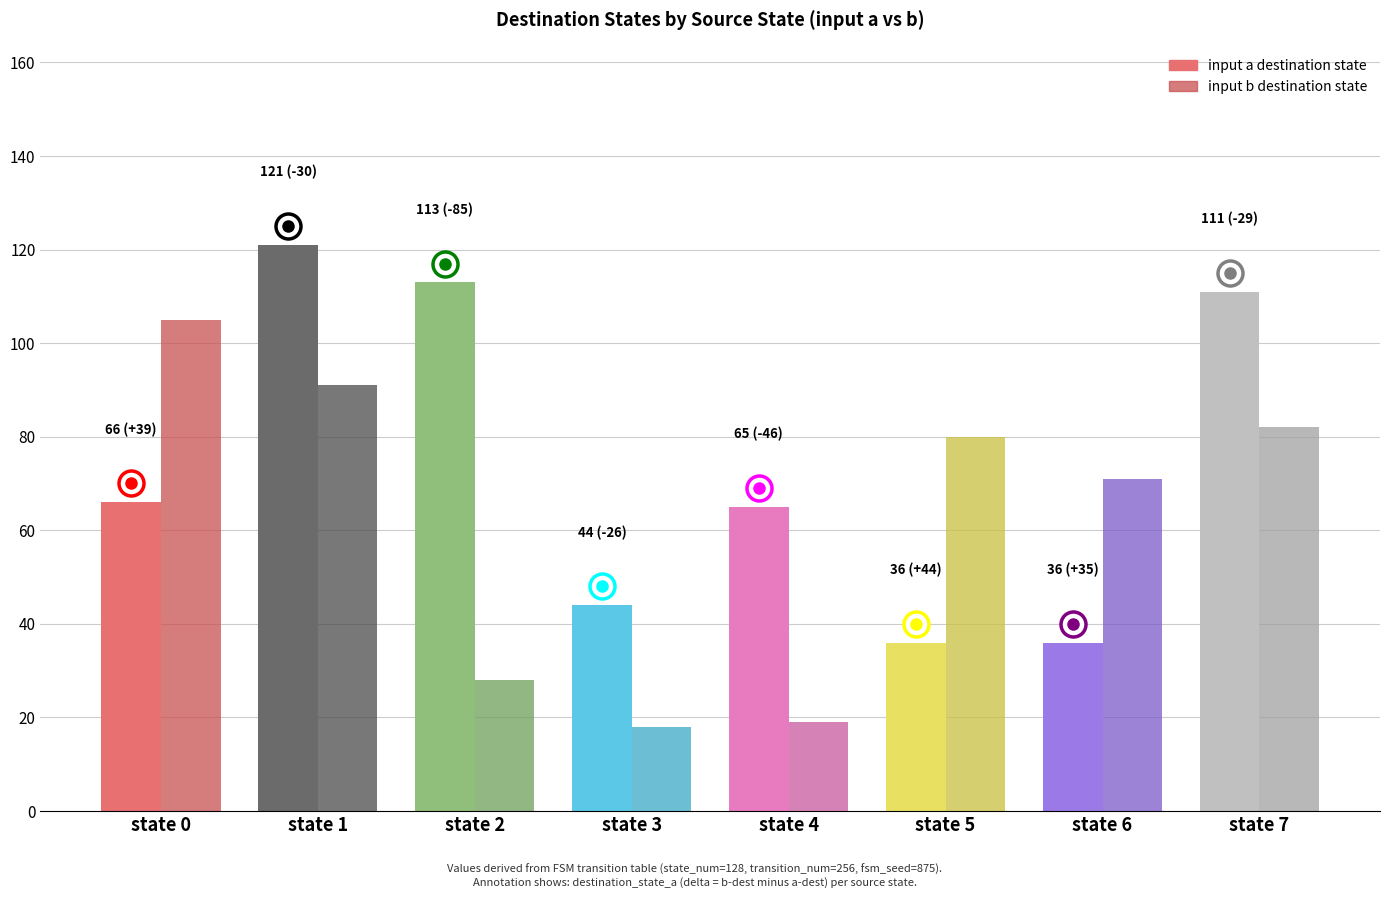

What is the minimum value shown in the chart?

18